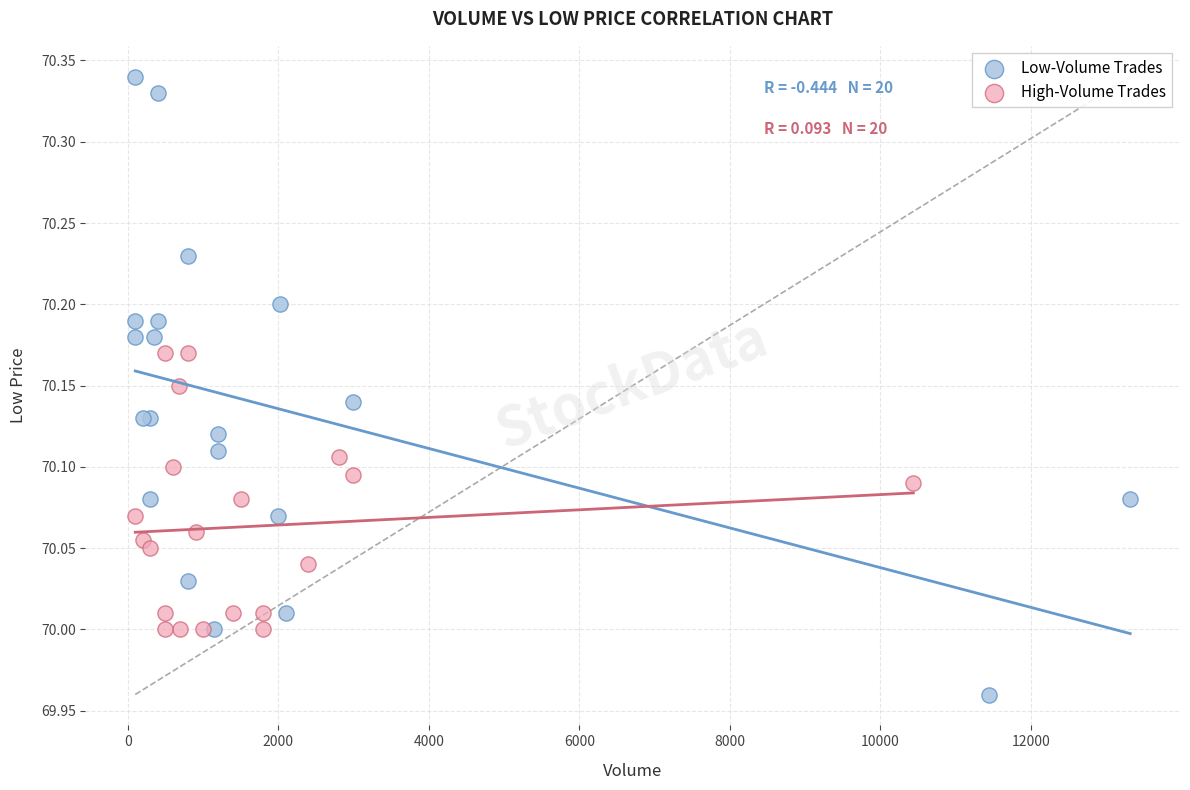

Which series has the widest spread of Y values?

Low-Volume Trades